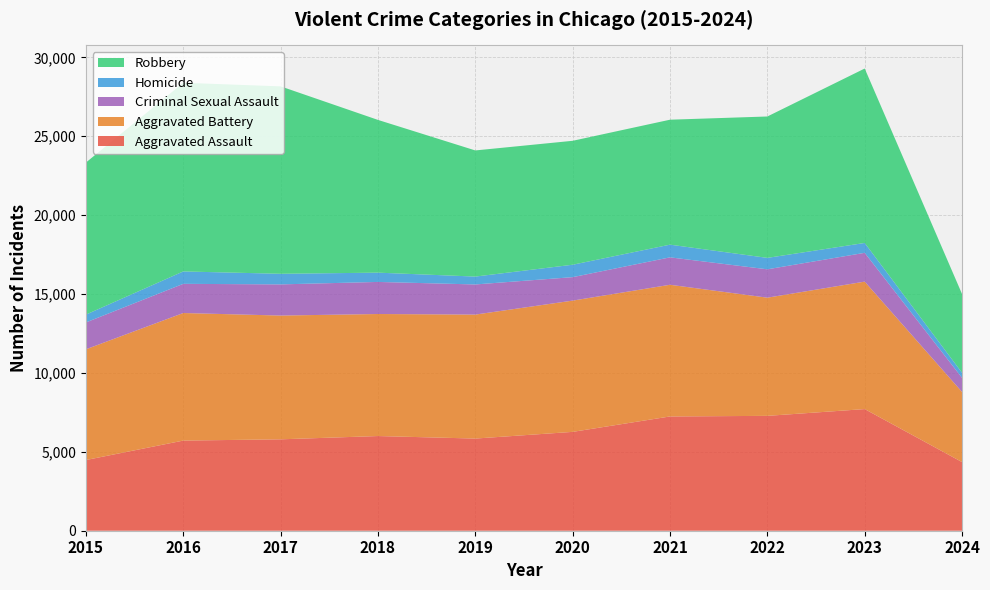

Reading left to right, what are all the values shown in this chart?

Aggravated Assault: 4480	5713	5793	6001	5841	6265	7242	7280	7710	4350
Aggravated Battery: 7019	8086	7845	7735	7858	8320	8347	7491	8079	4444
Criminal Sexual Assault: 1702	1849	1975	2033	1910	1487	1738	1798	1825	894
Homicide: 496	786	672	588	499	787	804	724	625	323
Robbery: 9638	11960	11880	9681	7995	7855	7920	8962	11056	4989